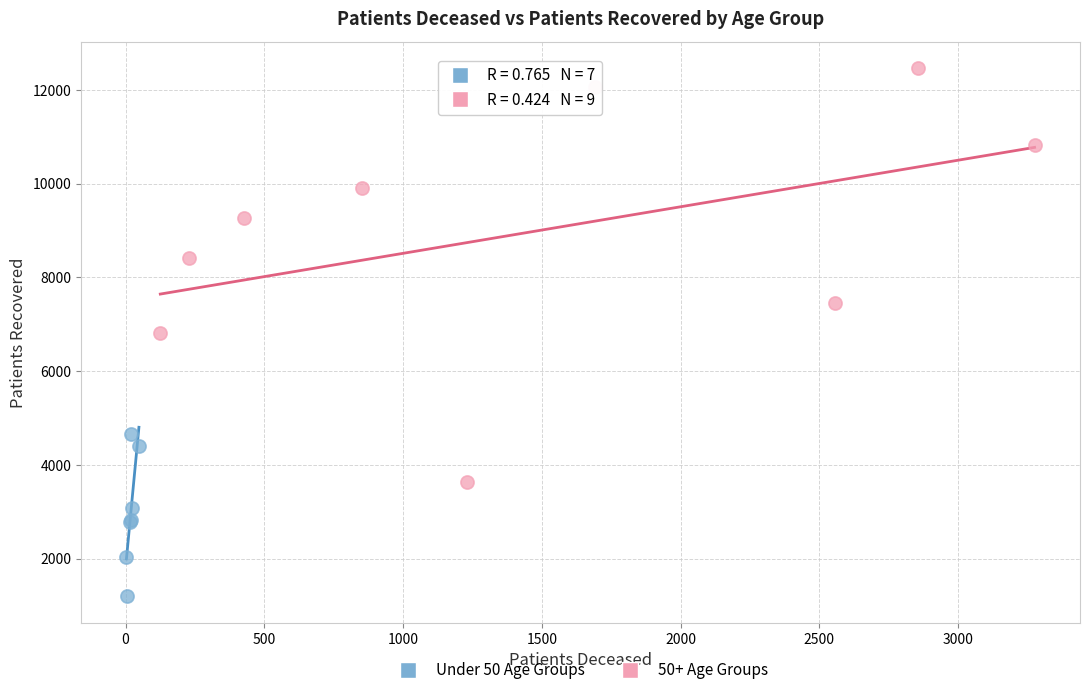

What are all the series names shown in the legend?

Under 50 Age Groups, 50+ Age Groups